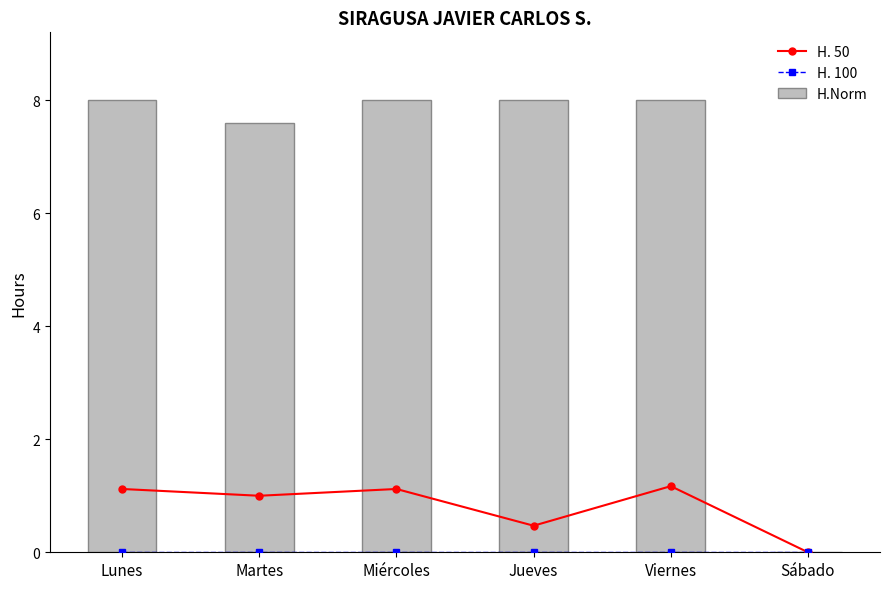

Rank the categories by H. 100 value from highest to lowest.

Lunes, Martes, Miércoles, Jueves, Viernes, Sábado